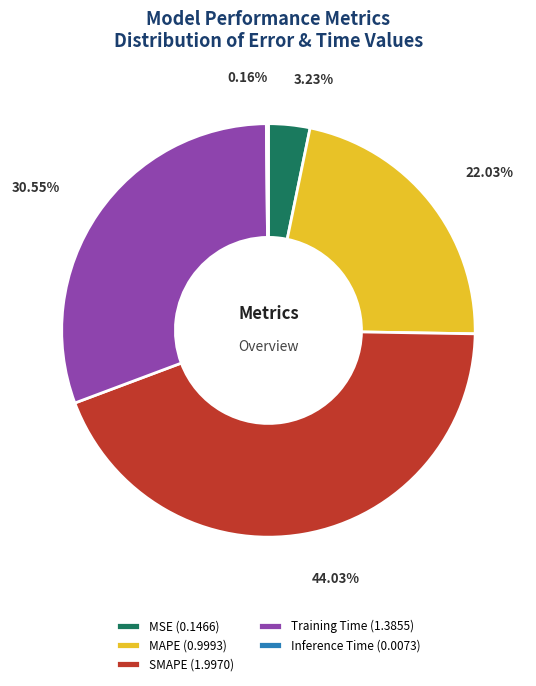

To the nearest percent, what is the average slice percentage?

20%